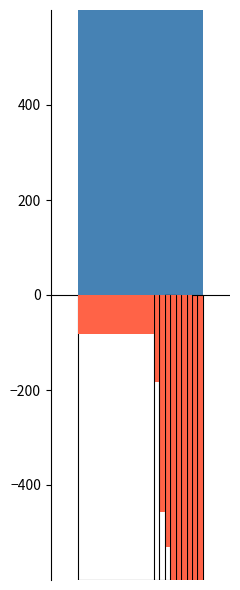

At which label is Aggravated Assault closest to 4369?

2020